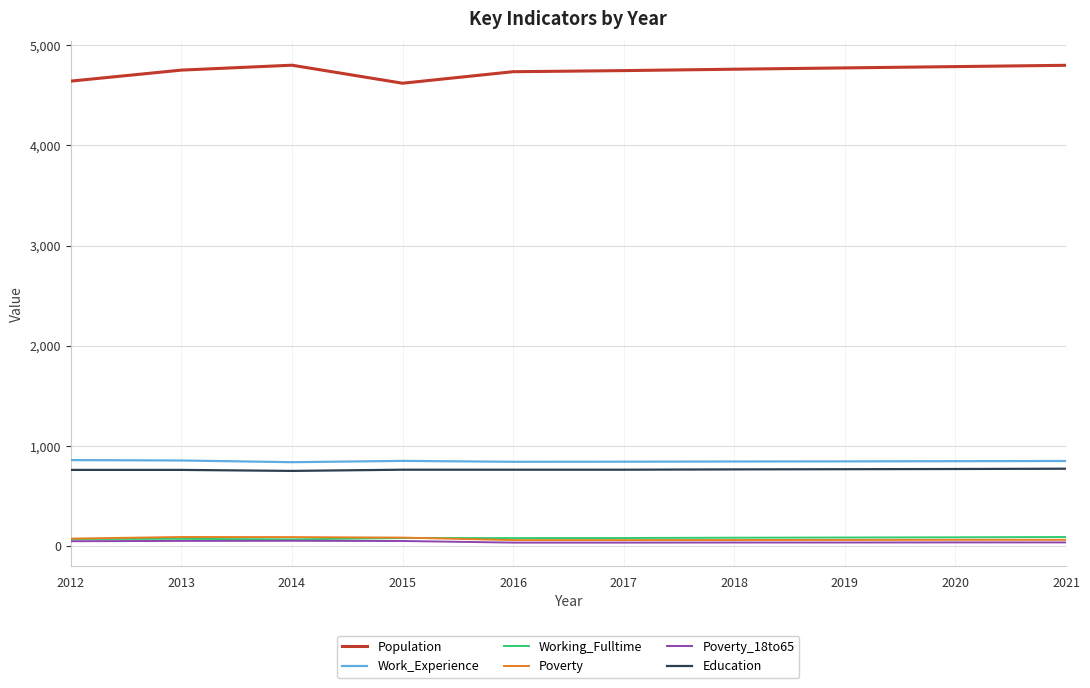

True or false: Population and Working_Fulltime cross at least once.

False